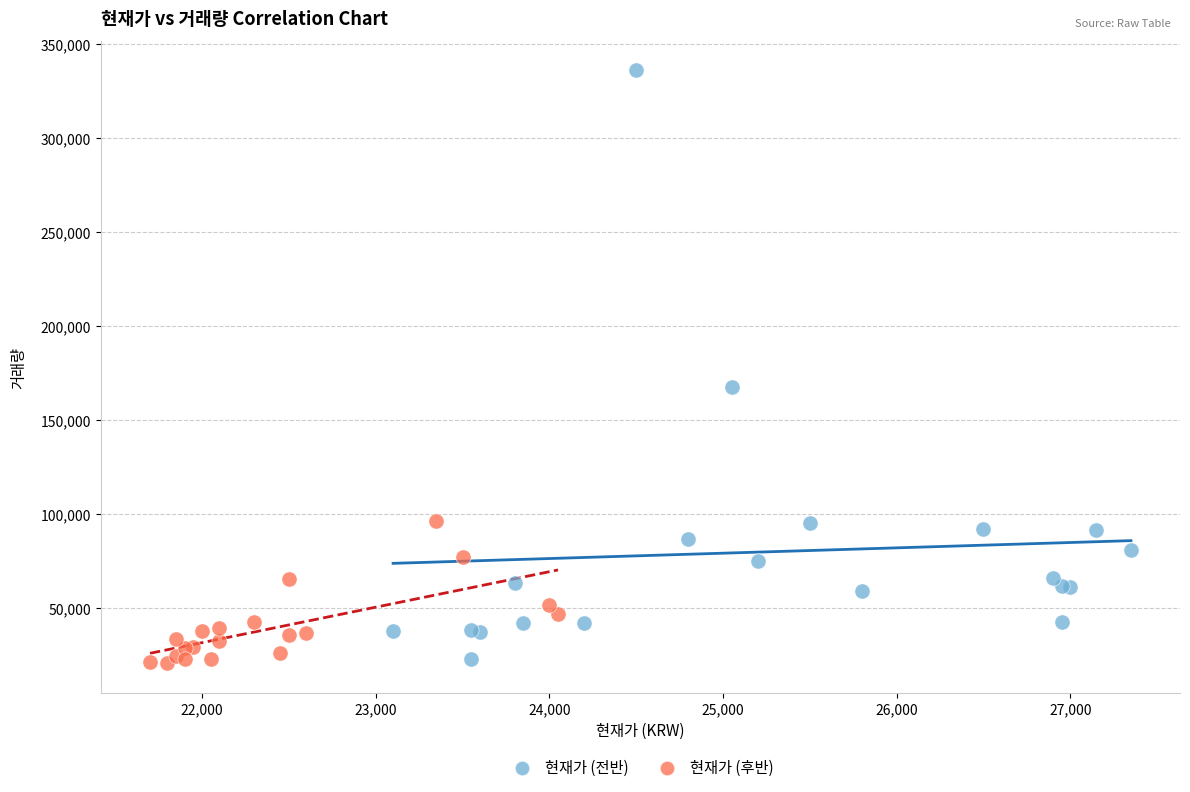

Which series has the widest spread of Y values?

현재가 (전반)